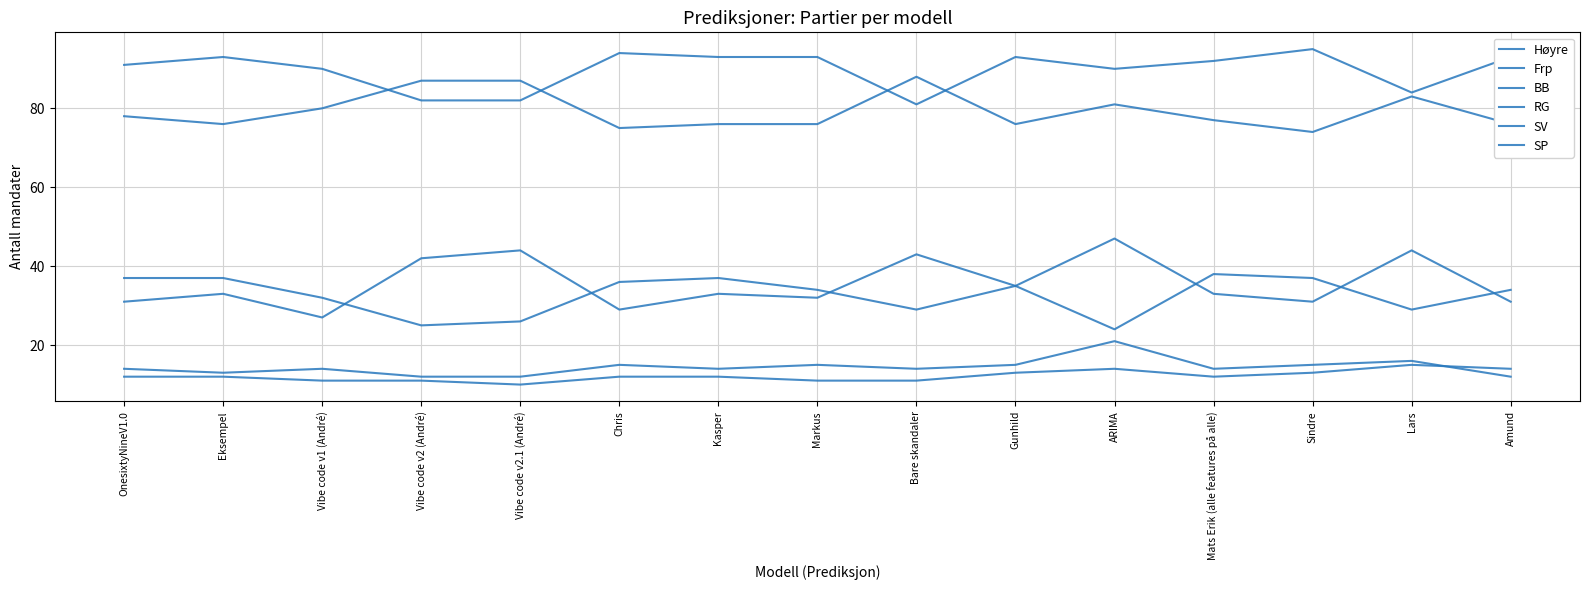

How many values in the RG series are below 92?

7